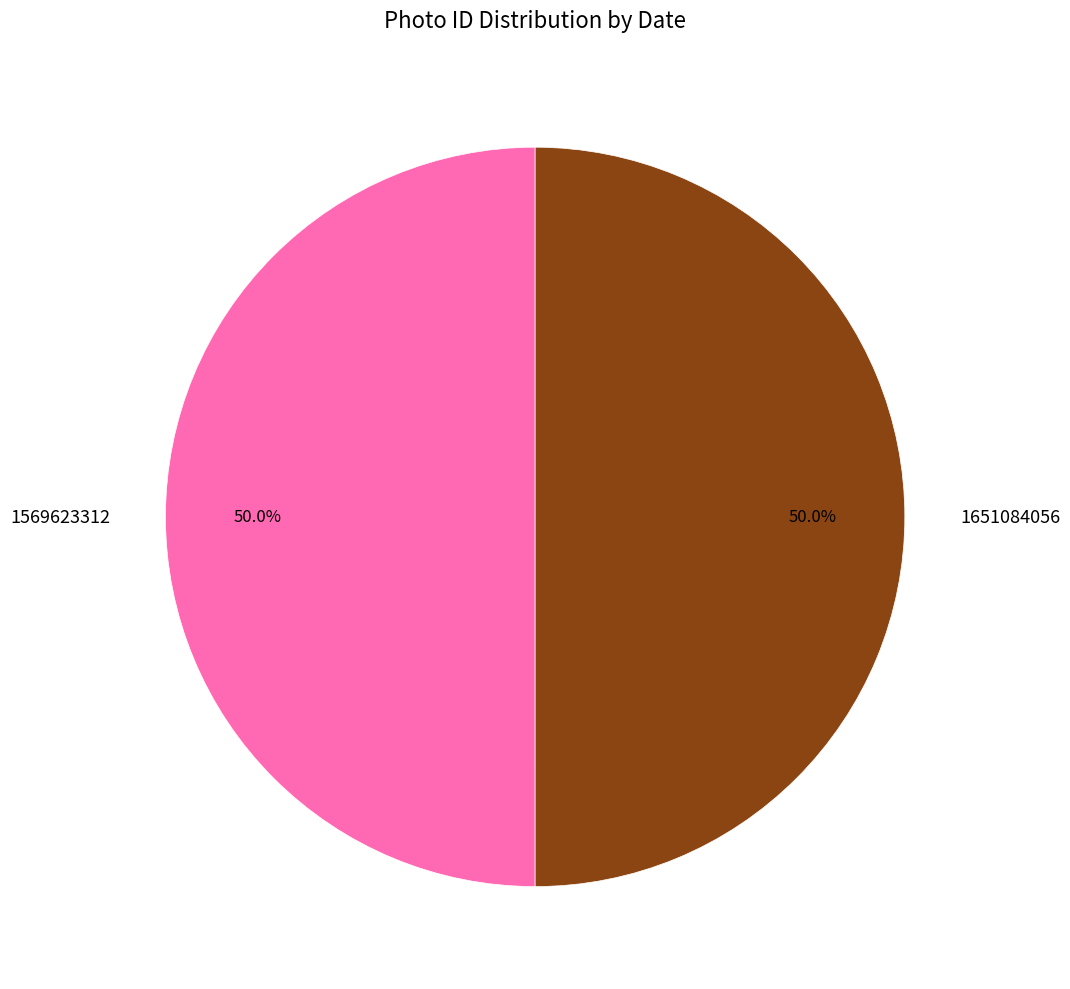

To the nearest percent, what is the average slice percentage?

50%